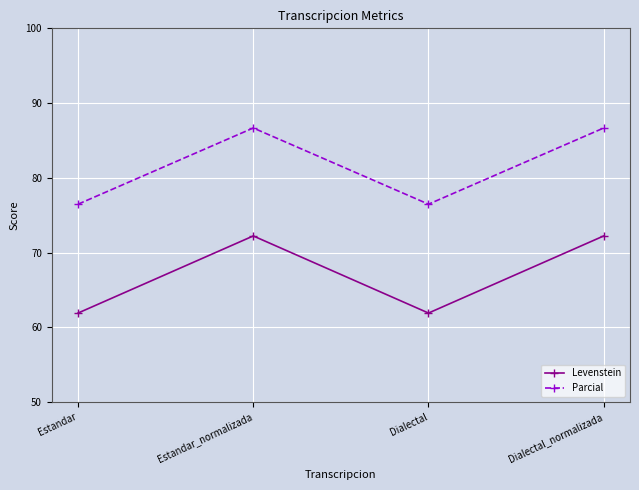

Reading left to right, extract all data points from this chart.

Levenstein: Estandar=61.9	Estandar_normalizada=72.2	Dialectal=61.9	Dialectal_normalizada=72.2
Parcial: Estandar=76.5	Estandar_normalizada=86.7	Dialectal=76.5	Dialectal_normalizada=86.7